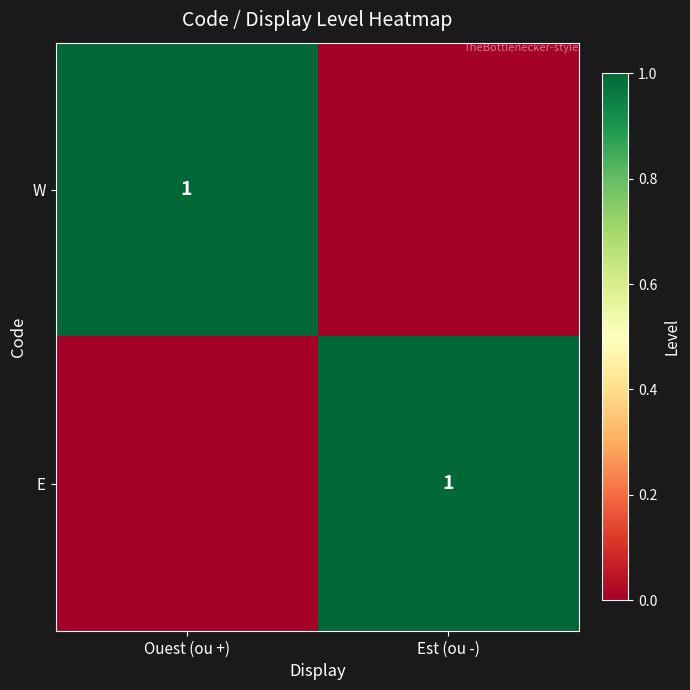

Is it true that W equals 1 at Ouest (ou +)?

True